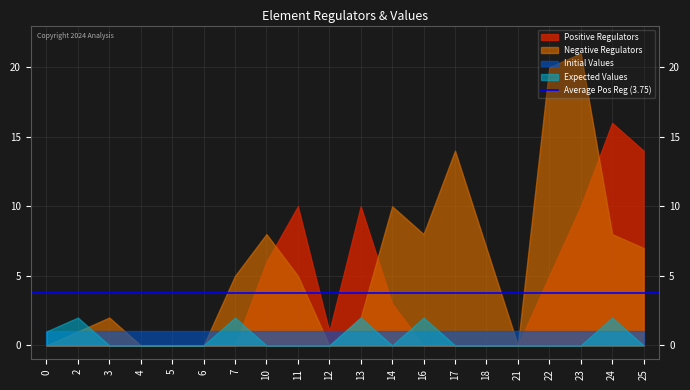

True or false: Positive Regulators has a value of 0 at 17.

True